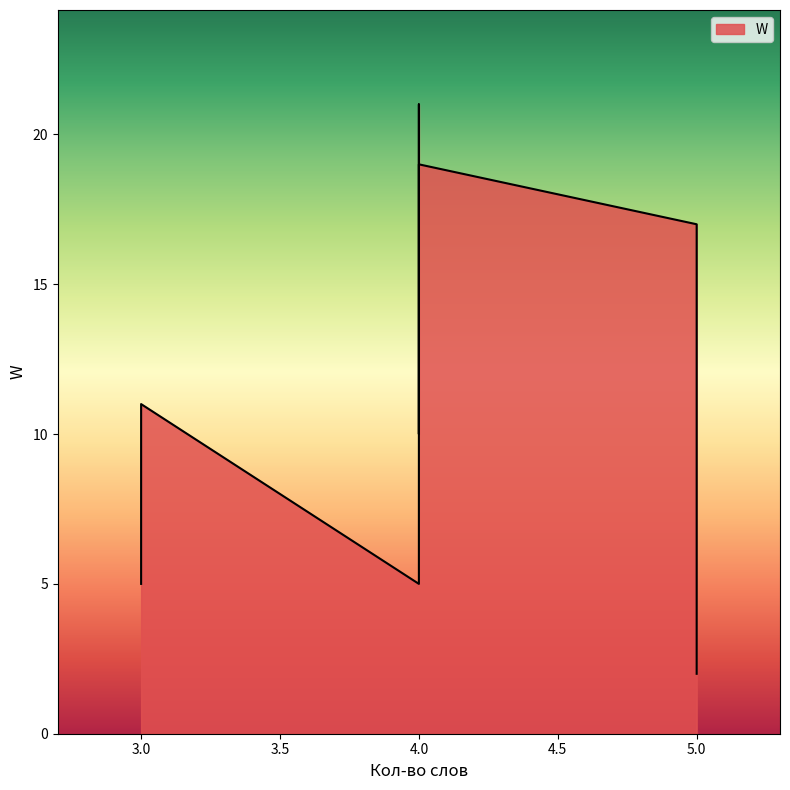

The chart shows a value of 2 at 5. True or false?

False